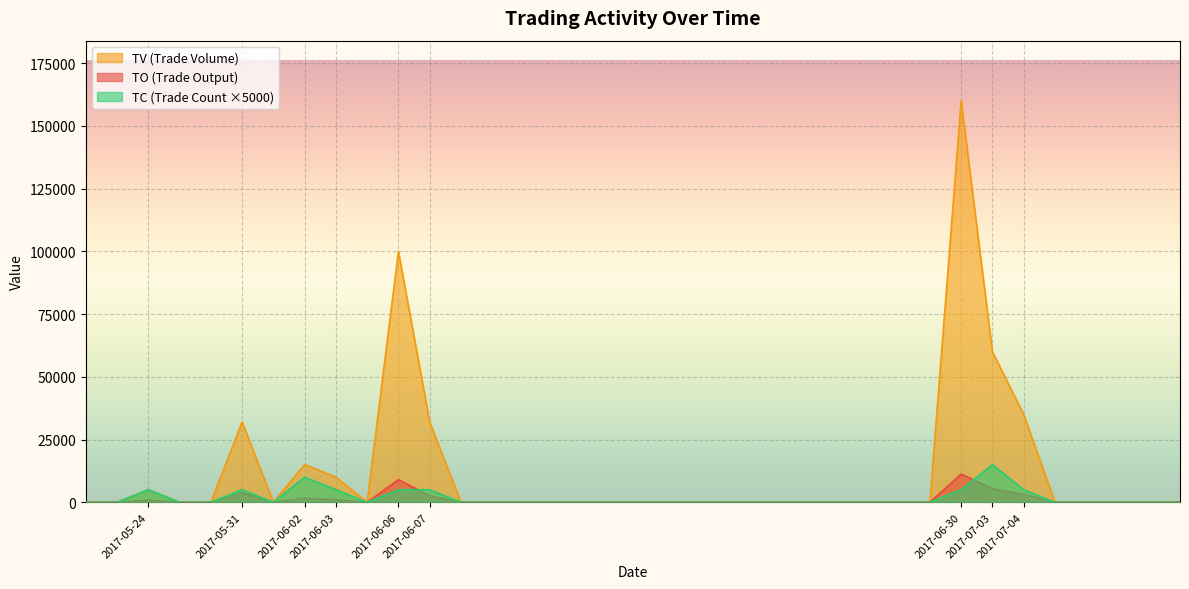

How many values in the TV series exceed 0?

9